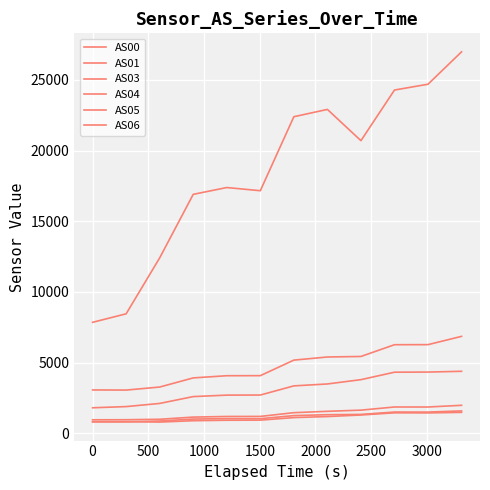

Does the chart display data point markers on the line(s)?

No